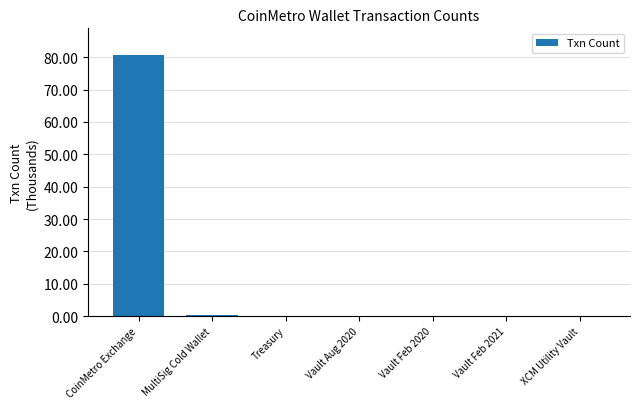

Does the chart contain any negative values?

No